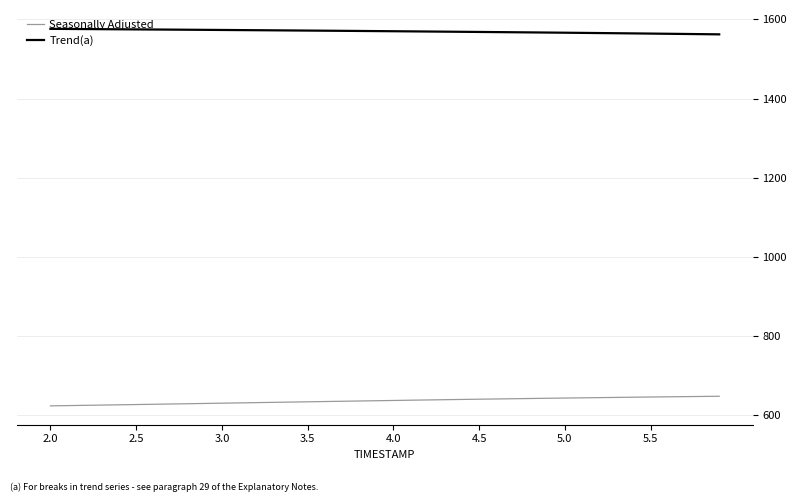

What is the difference between the maximum and minimum values in the Seasonally Adjusted series?

24.3